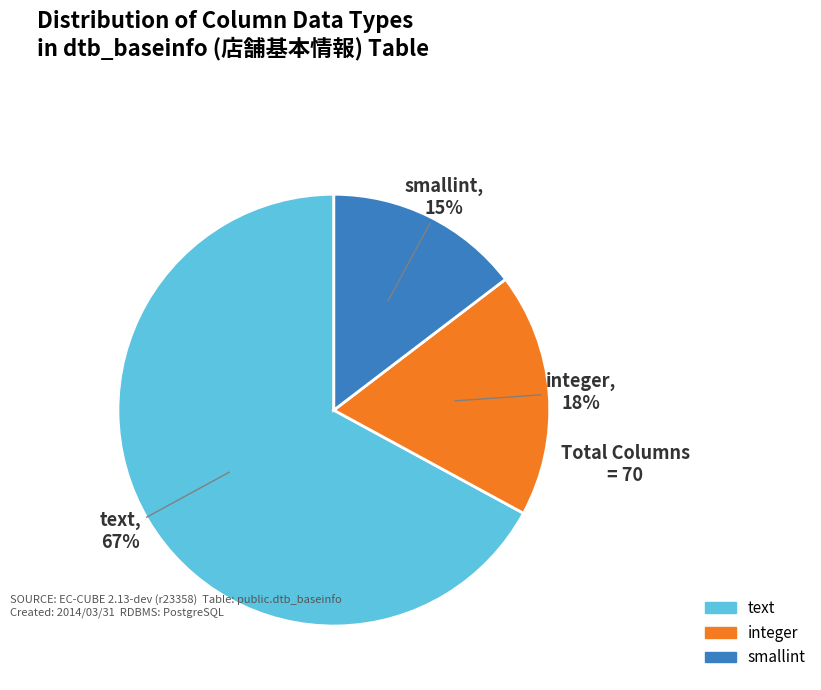

To the nearest percent, what is the average slice percentage?

33%